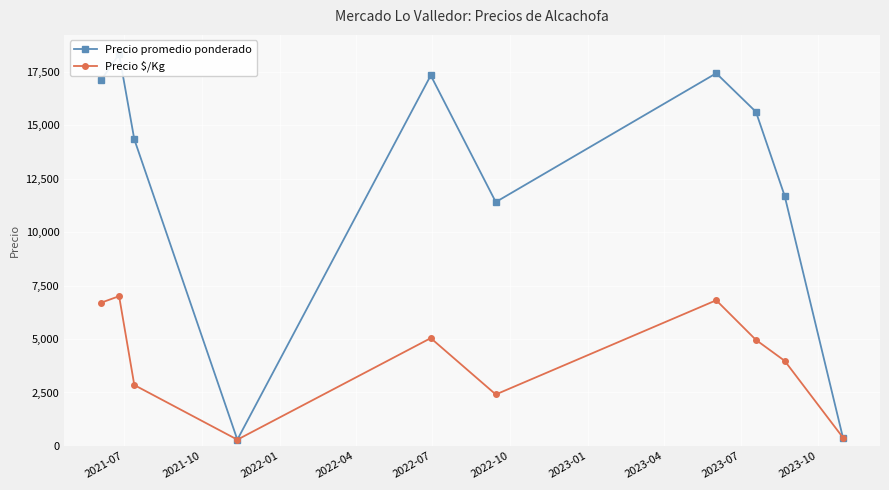

True or false: Precio promedio ponderado and Precio $/Kg intersect in this chart.

False